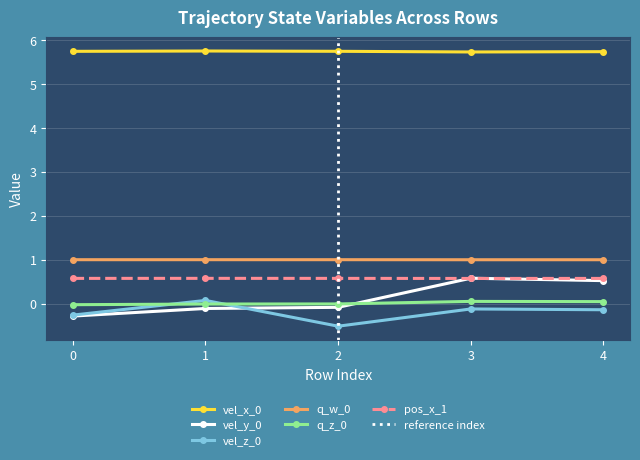

Where do vel_y_0 and q_z_0 first cross each other?

2 and 3